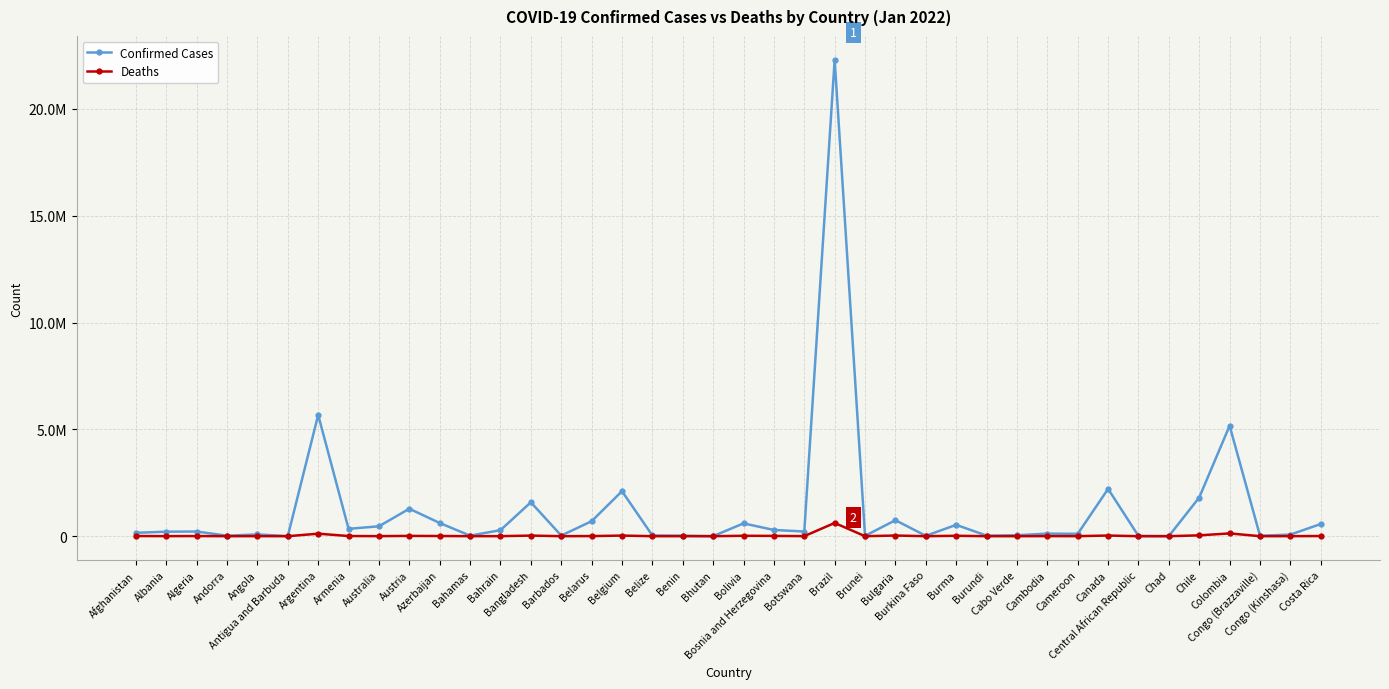

List the labels in order of Deaths value, smallest first.

Bhutan, Burundi, Brunei, Central African Republic, Antigua and Barbuda, Andorra, Benin, Chad, Barbados, Burkina Faso, Cabo Verde, Congo (Brazzaville), Belize, Bahamas, Congo (Kinshasa), Bahrain, Angola, Cameroon, Australia, Botswana, Cambodia, Albania, Belarus, Algeria, Costa Rica, Afghanistan, Armenia, Azerbaijan, Bosnia and Herzegovina, Austria, Burma, Bolivia, Bangladesh, Belgium, Canada, Bulgaria, Chile, Argentina, Colombia, Brazil